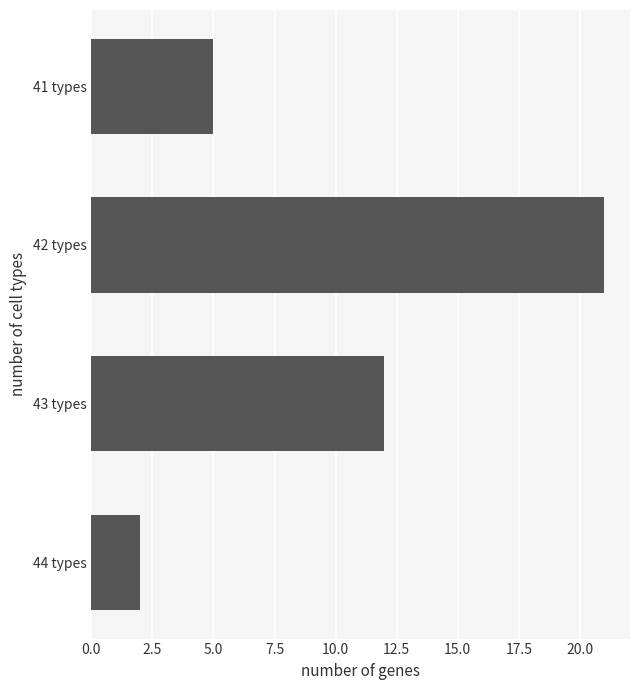

Reading top to bottom, transcribe all the data shown in this chart.

41 types=5	42 types=21	43 types=12	44 types=2